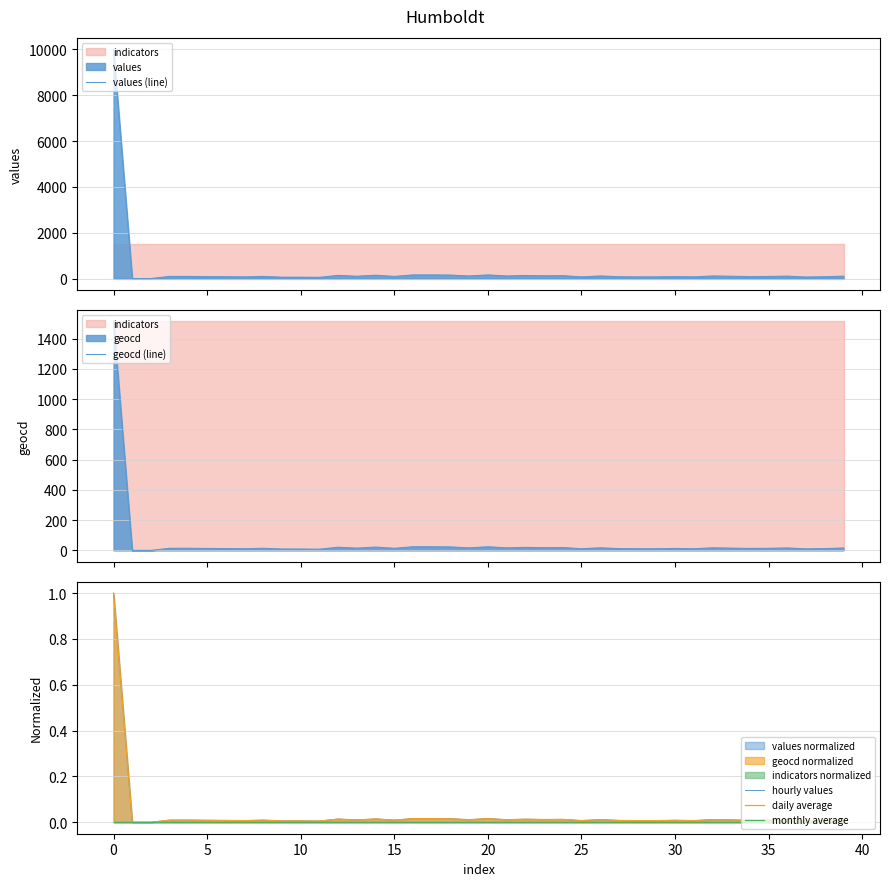

What is the maximum value for daily average?

1.0